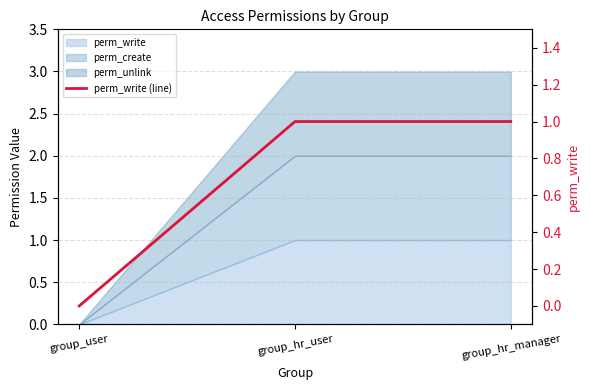

What is the change in value from group_user to group_hr_manager?

+1